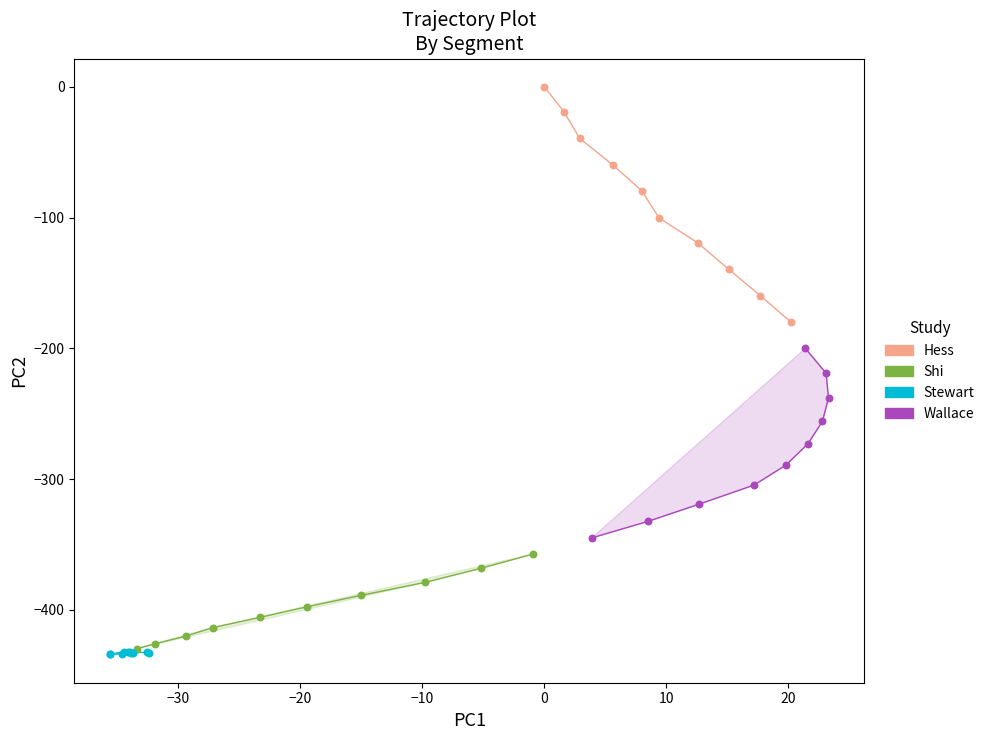

Which series contains the highest Y value?

Hess